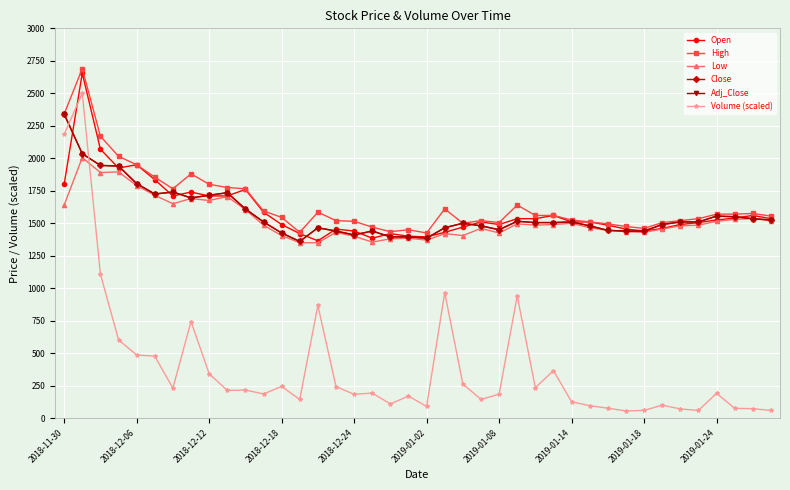

Does the chart have visible grid lines?

Yes